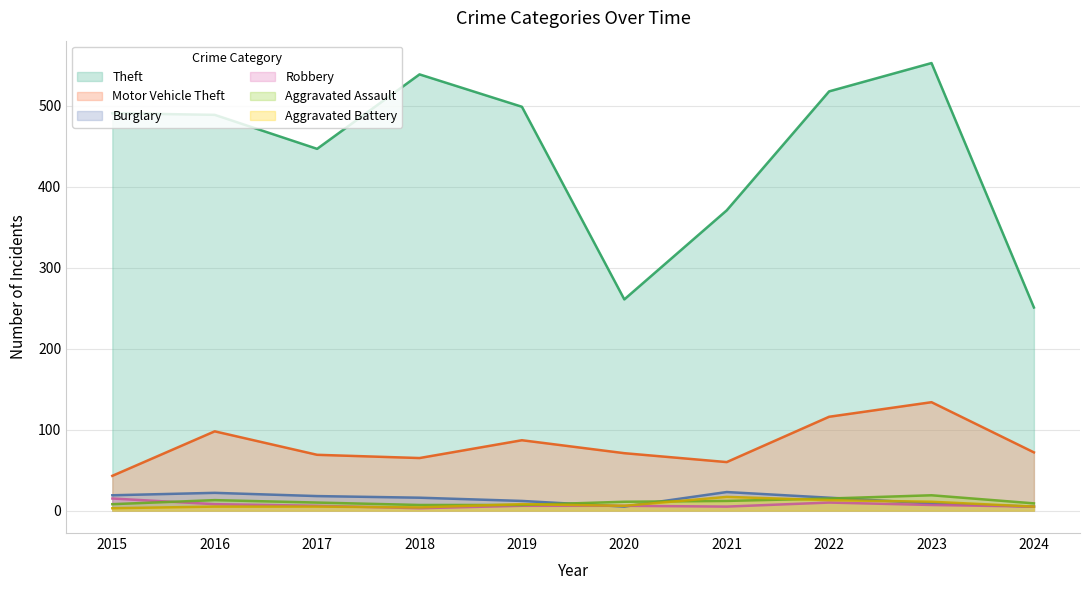

Which category has the highest value in the Motor Vehicle Theft series?

2023